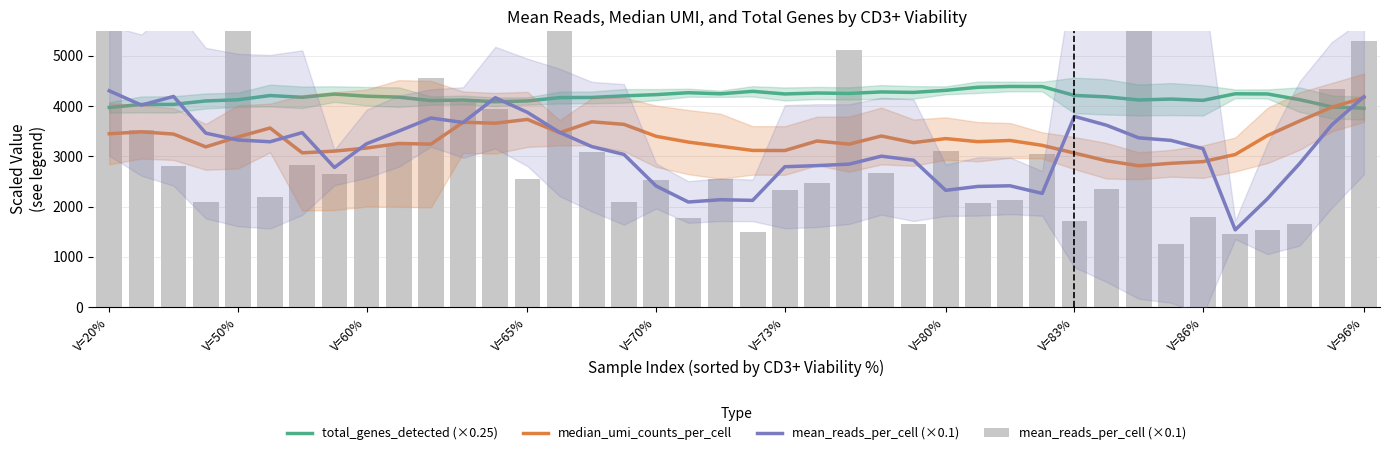

Is it true that median_umi_counts_per_cell equals 5270.8 at V=80%?

False